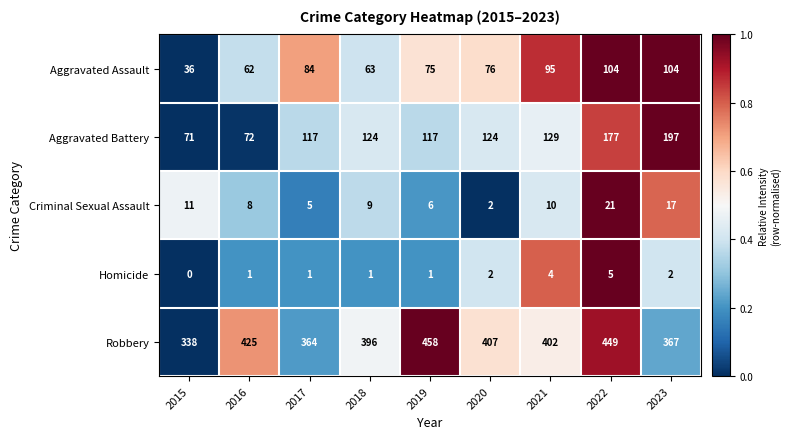

What is the spread (max minus min) of values at 2023?

365